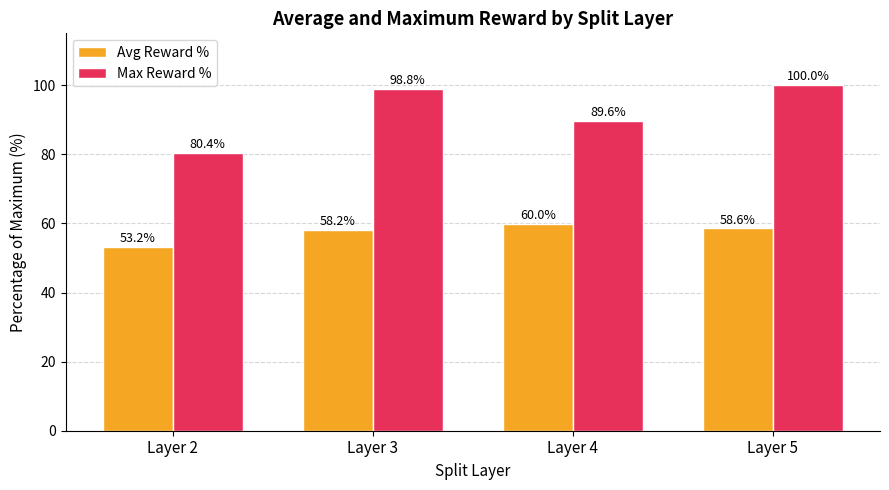

Where does the Avg Reward % series first go above 58?

Layer 3